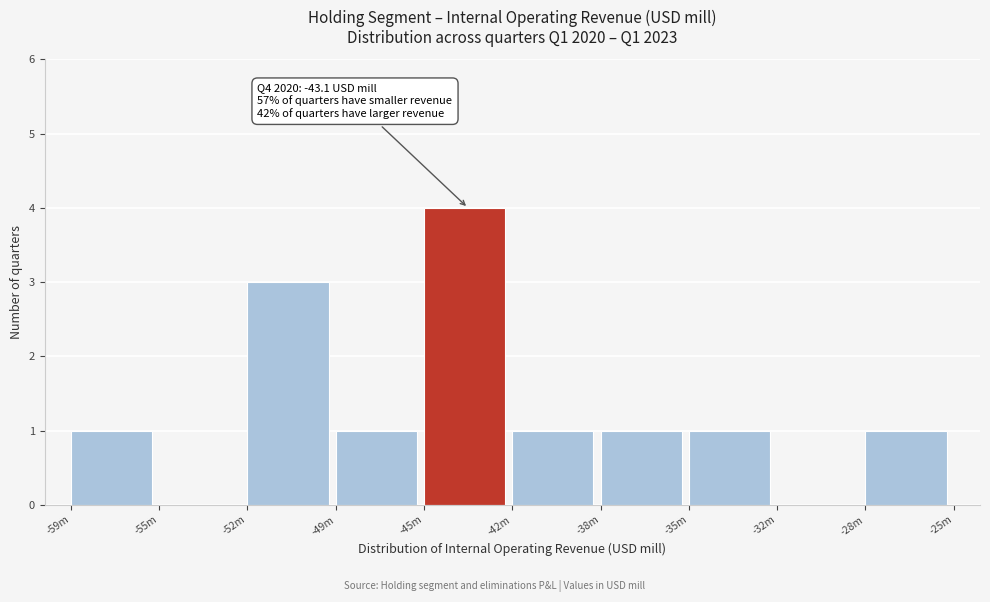

Reading left to right, transcribe all the data shown in this chart.

-59m=1	-55m=0	-52m=3	-49m=1	-45m=4	-42m=1	-38m=1	-35m=1	-32m=0	-28m=1